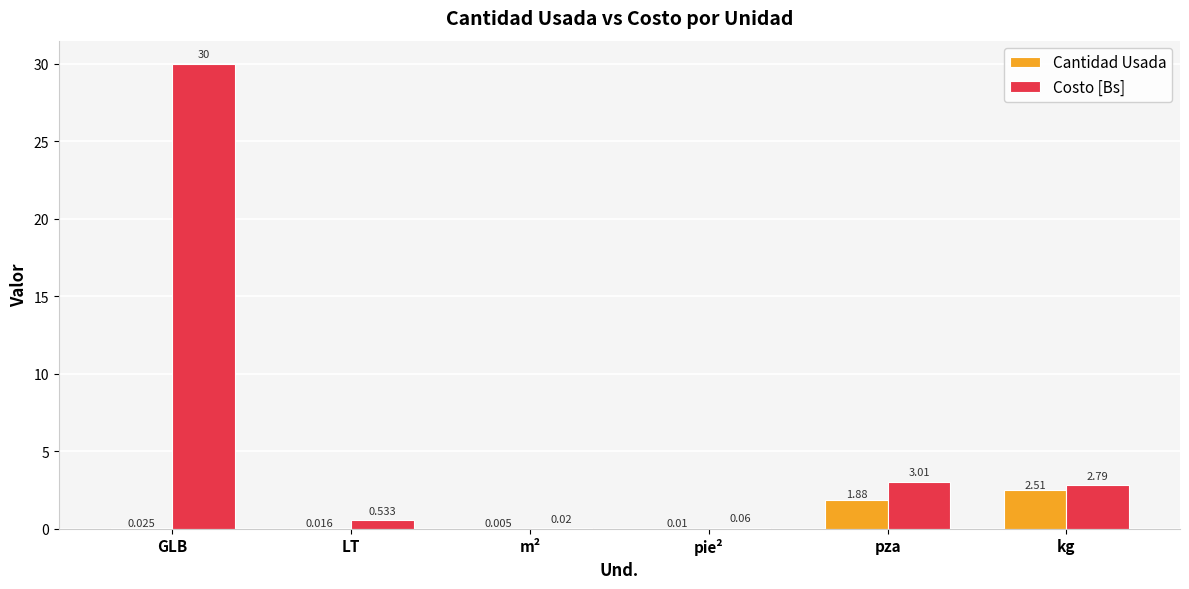

Which series has the largest total across all categories?

Costo [Bs]